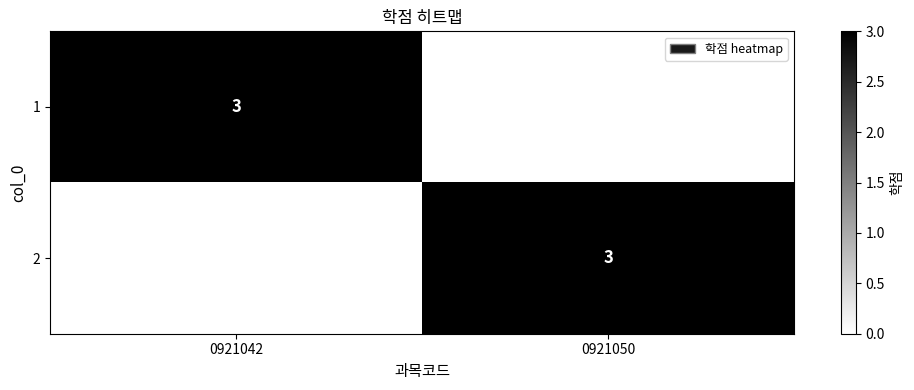

The 2 series shows 3 at 0921050. True or false?

True